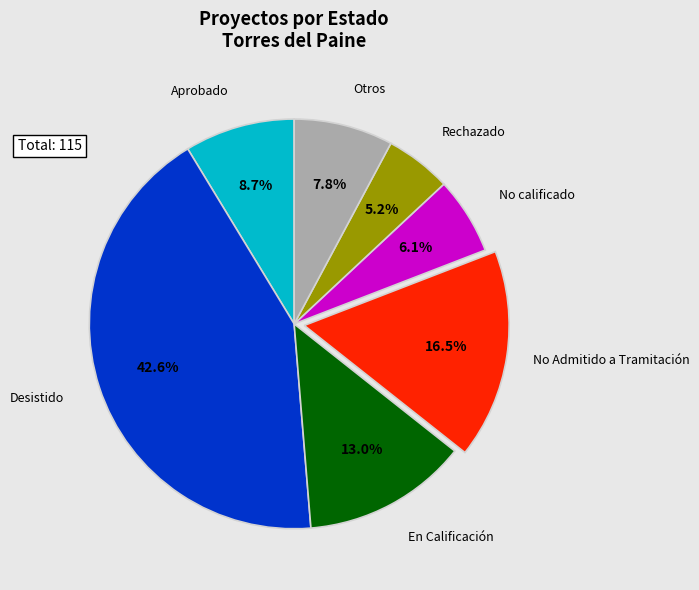

What is the smallest slice in the pie chart?

Rechazado